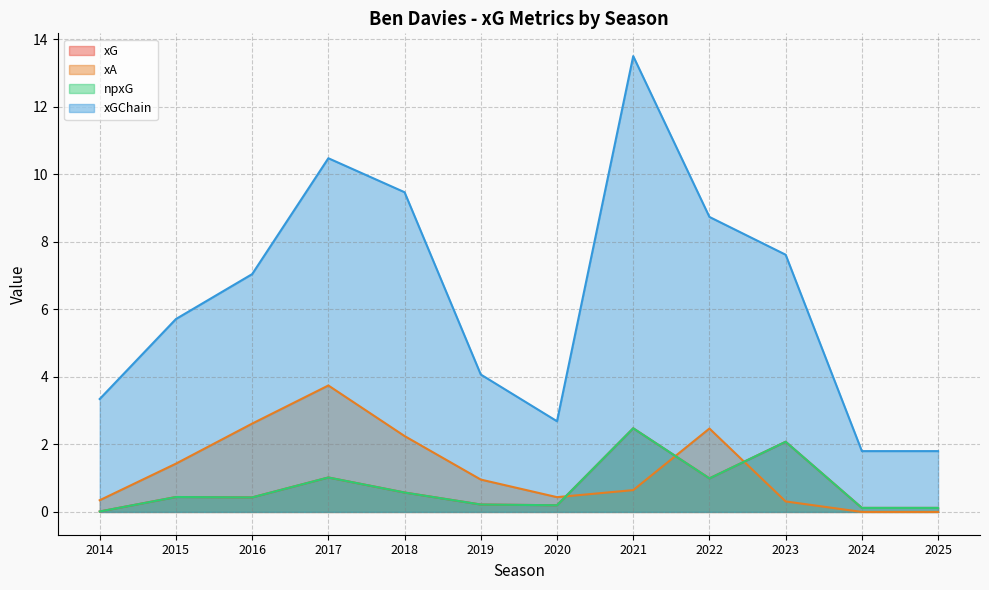

Rank the series at 2017 from highest to lowest value.

xGChain, xA, xG, npxG